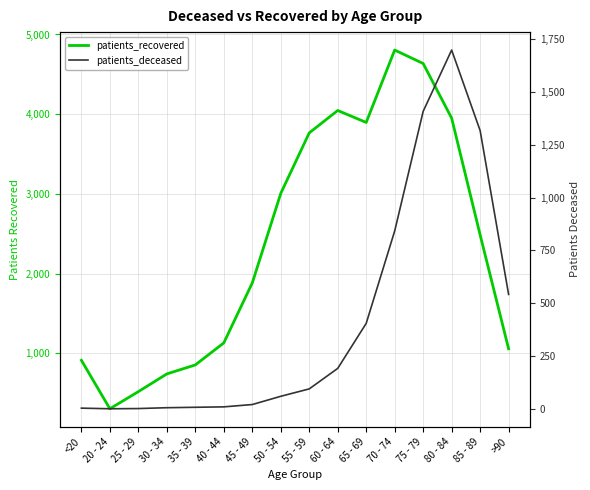

Reading right to left, transcribe all the data shown in this chart.

patients_recovered: >90=1058	85 - 89=2487	80 - 84=3951	75 - 79=4636	70 - 74=4805	65 - 69=3897	60 - 64=4047	55 - 59=3766	50 - 54=3007	45 - 49=1884	40 - 44=1132	35 - 39=856	30 - 34=743	25 - 29=521	20 - 24=306	<20=914
patients_deceased: >90=542	85 - 89=1317	80 - 84=1698	75 - 79=1408	70 - 74=842	65 - 69=405	60 - 64=192	55 - 59=95	50 - 54=60	45 - 49=21	40 - 44=10	35 - 39=8	30 - 34=6	25 - 29=2	20 - 24=1	<20=4